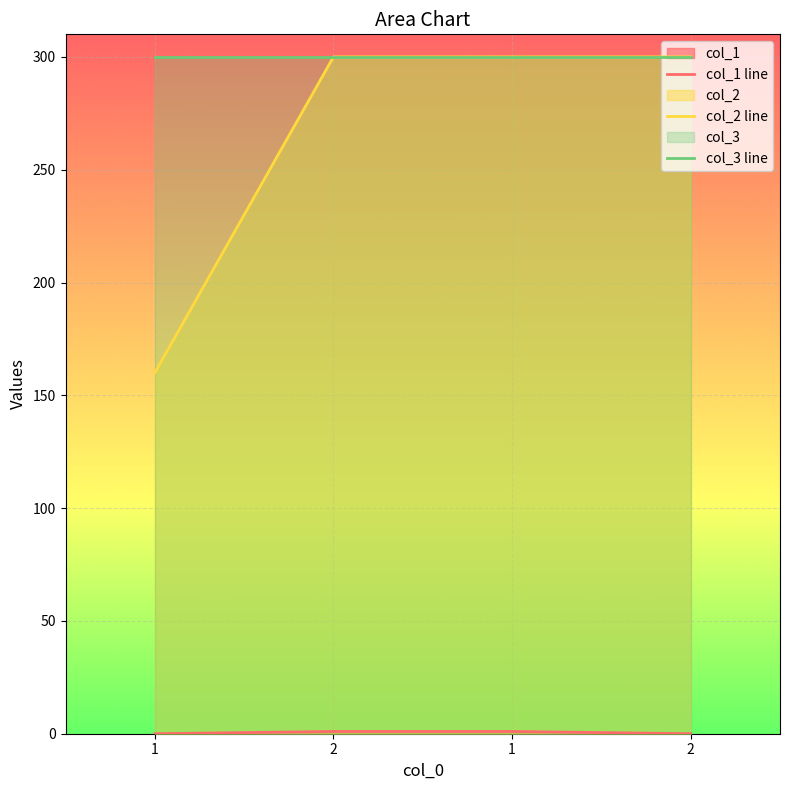

True or false: col_1 line and col_2 line cross at least once.

False